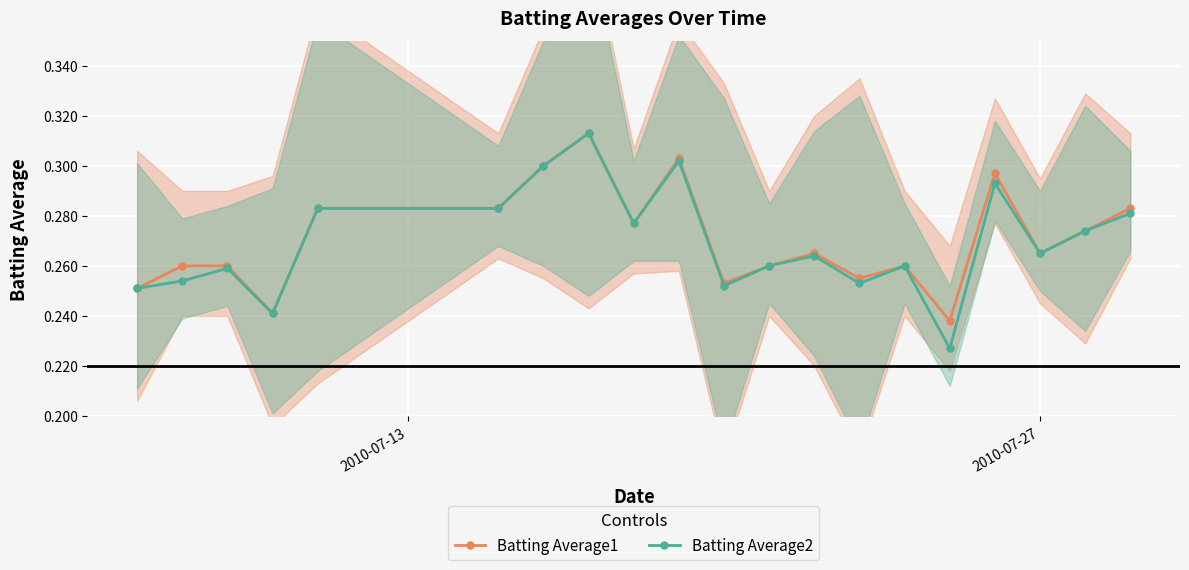

True or false: Batting Average1 and Batting Average2 intersect in this chart.

False